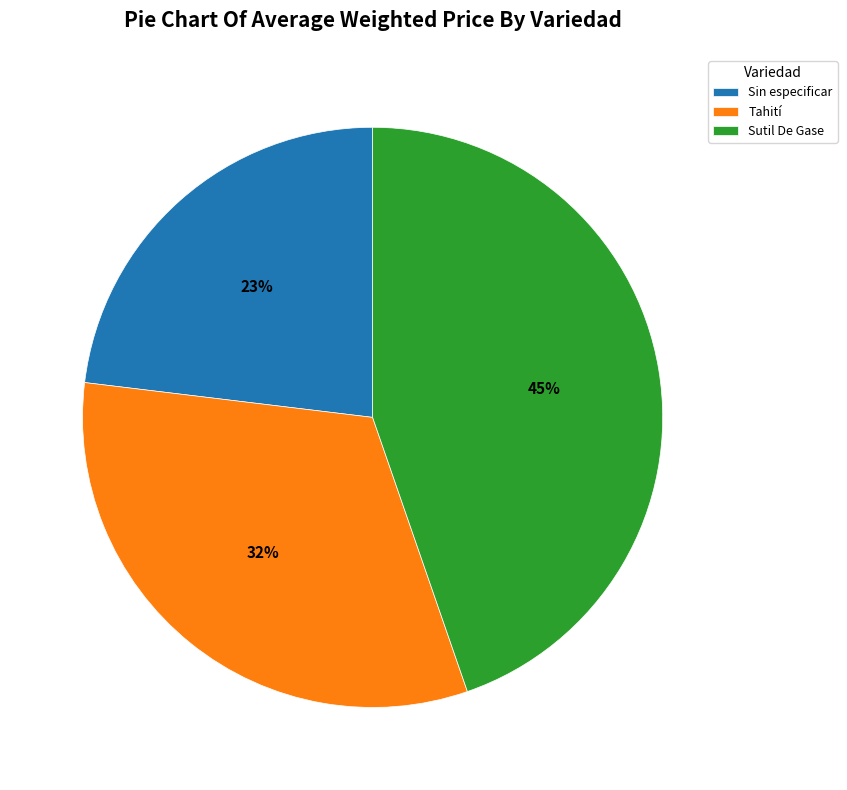

Rank the categories by value from lowest to highest.

Sin especificar, Tahití, Sutil De Gase